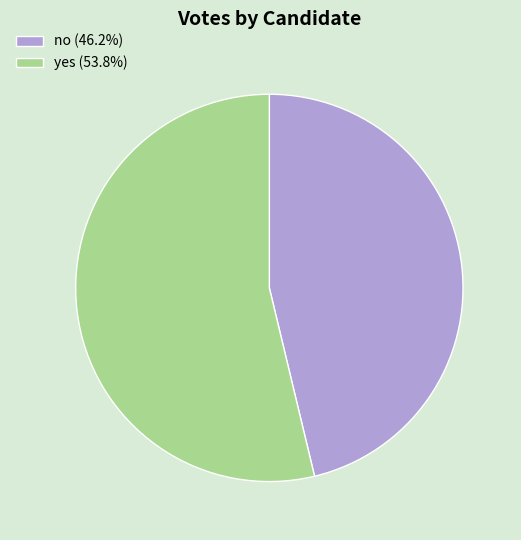

Is there any slice that represents more than half of the pie?

Yes